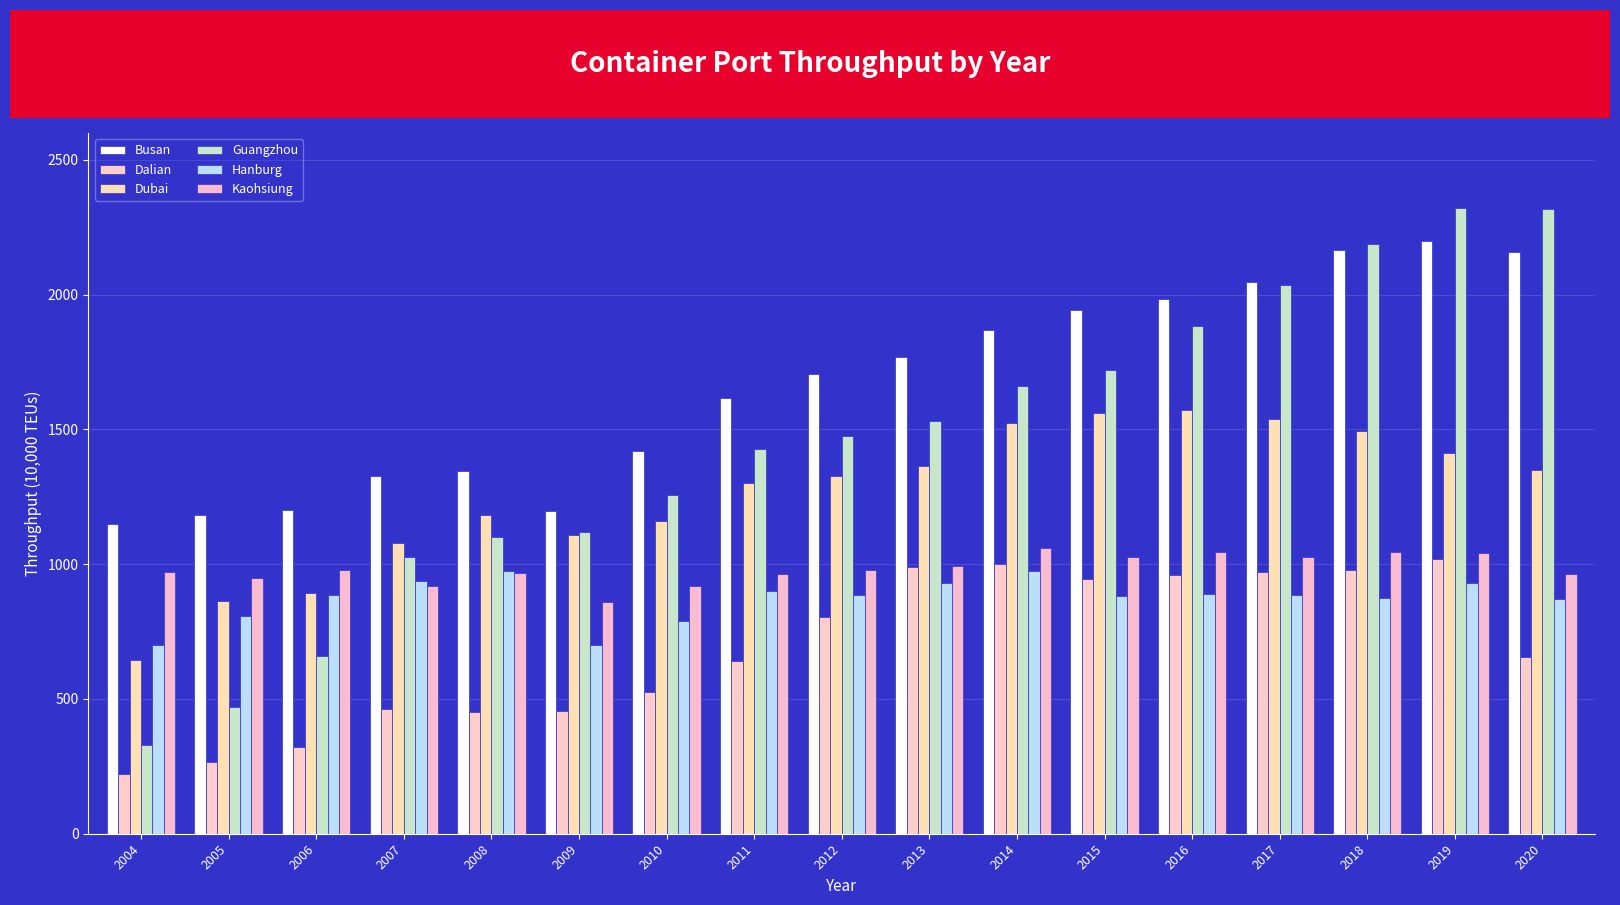

At 2019, list the series in order from smallest to largest.

Hanburg, Dalian, Kaohsiung, Dubai, Busan, Guangzhou